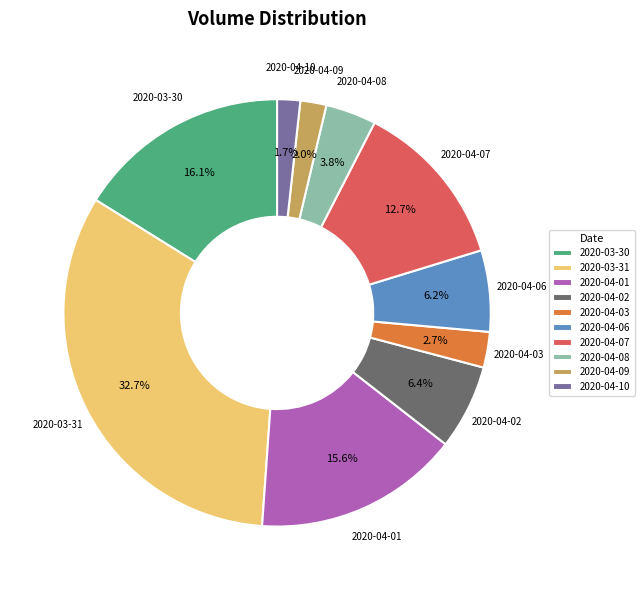

How many segments does this pie chart have?

10